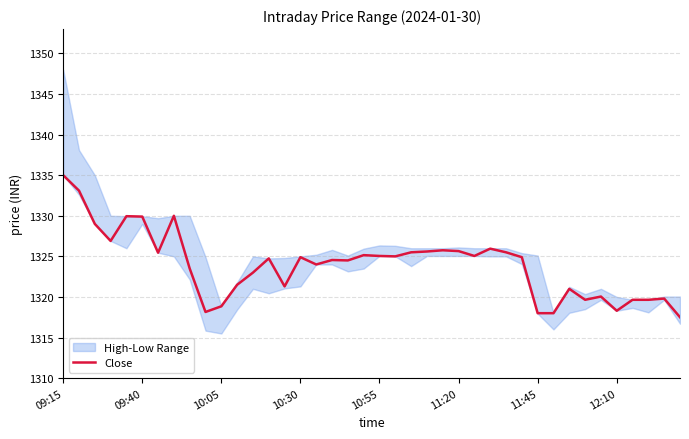

Reading right to left, extract all data points from this chart.

1317.5	1319.8	1319.7	1319.7	1318.3	1320.0	1319.7	1321.0	1318.0	1318.0	1324.9	1325.5	1326.0	1325.0	1325.7	1325.8	1325.6	1325.5	1325.0	1325.0	1325.2	1324.5	1324.5	1324.0	1324.9	1321.3	1324.8	1323.0	1321.5	1318.8	1318.2	1323.5	1330.0	1325.5	1329.9	1330.0	1326.9	1329.0	1333.1	1335.0